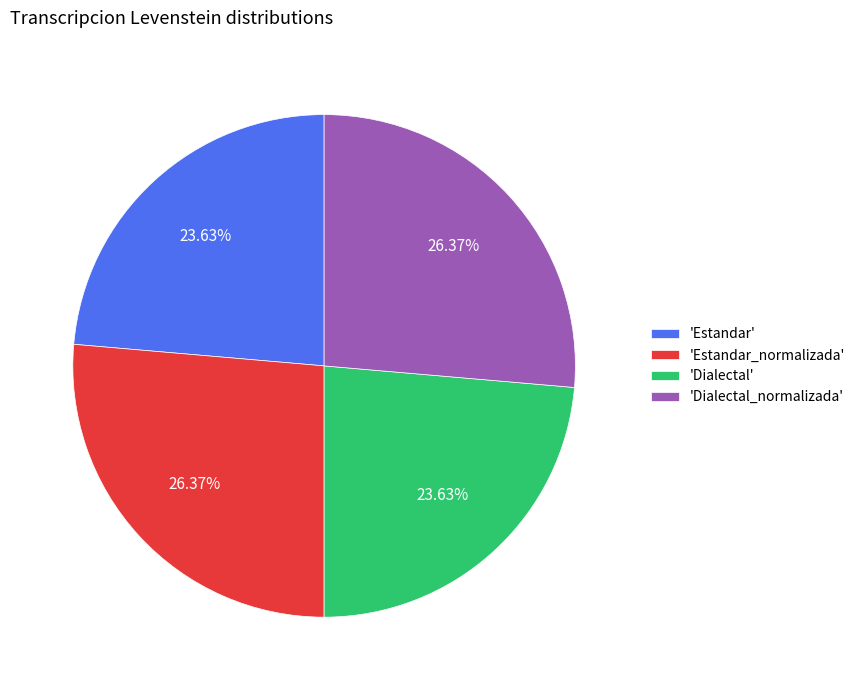

Is 'Dialectal_normalizada' the majority of the pie?

No